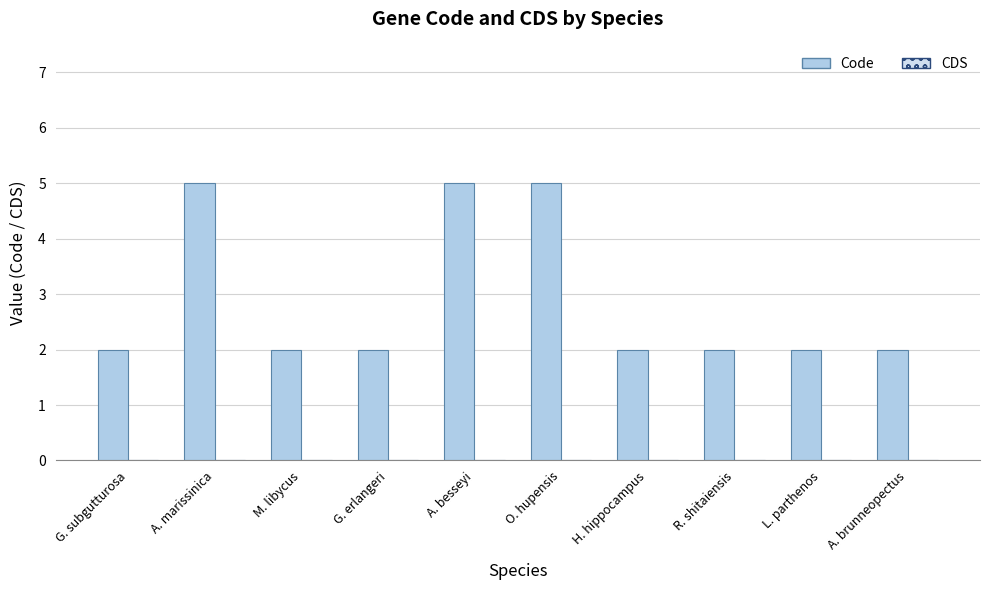

How many bars are there in total?

10